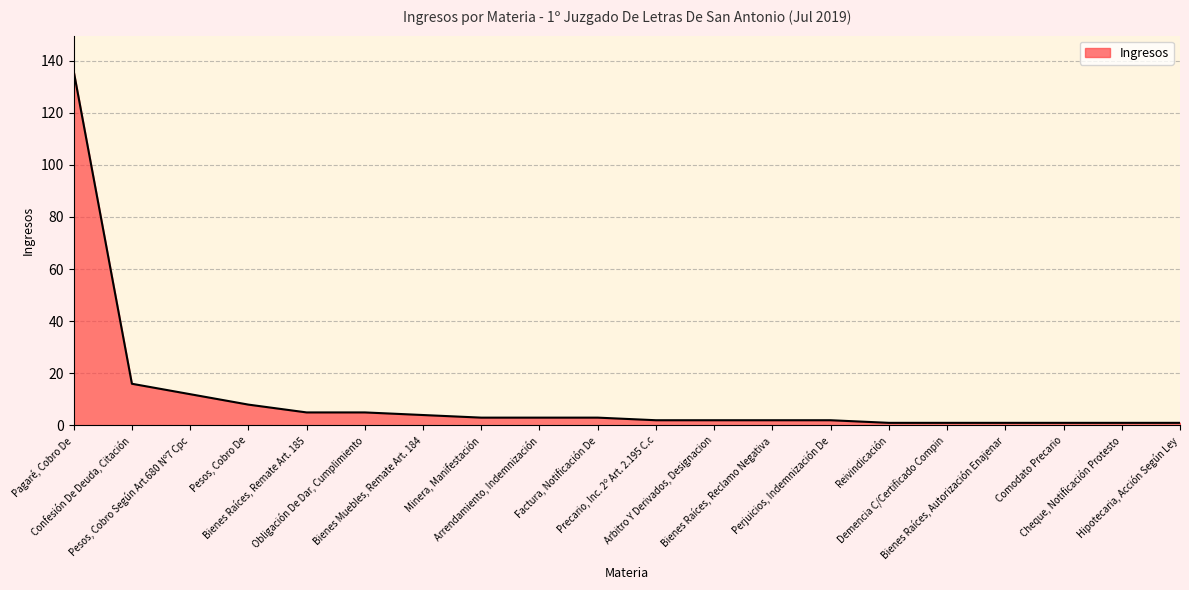

What is the difference between the maximum and minimum values?

135